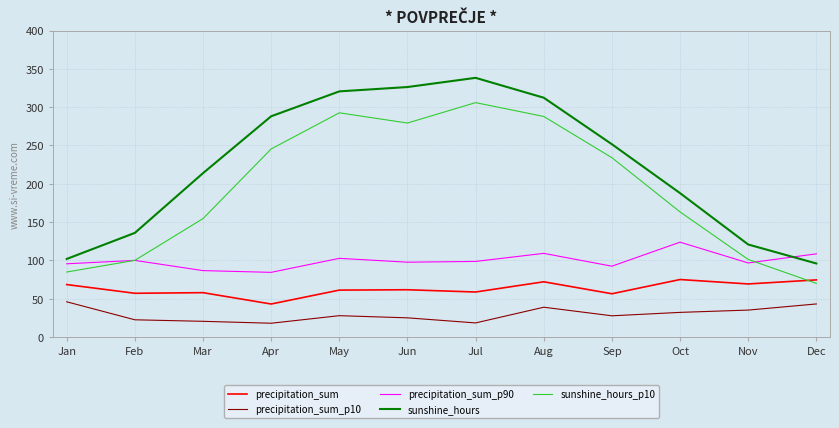

In precipitation_sum_p90, how many points are higher than both neighbors (excluding endpoints)?

4